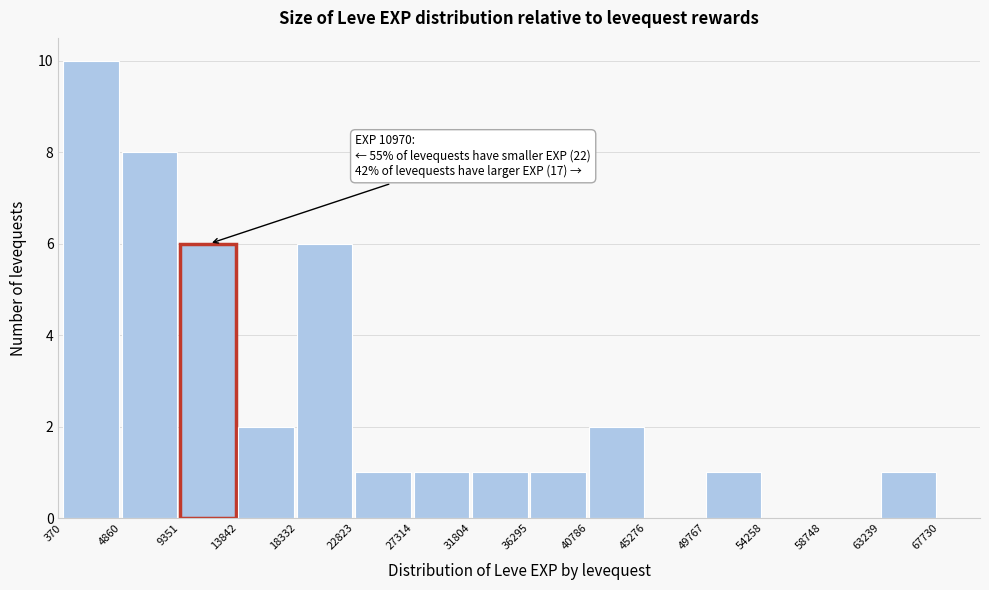

Over which range of the x-axis is the bar tallest?

370 to 4860